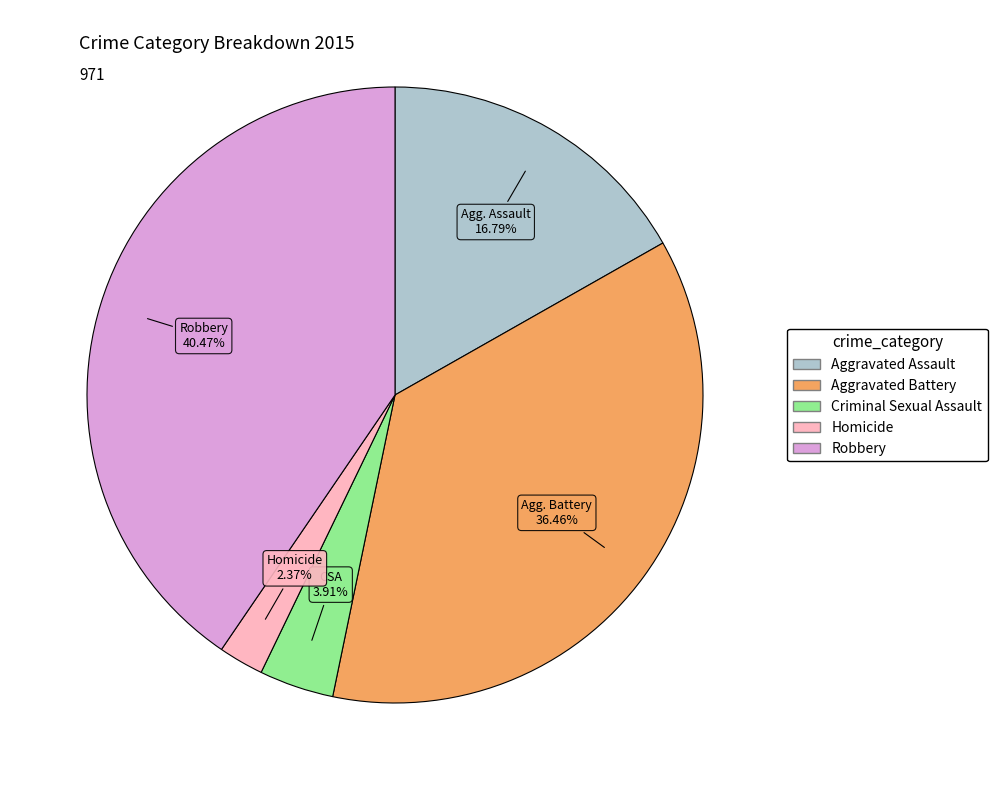

How much of the chart is everything except Aggravated Assault?

83.2%